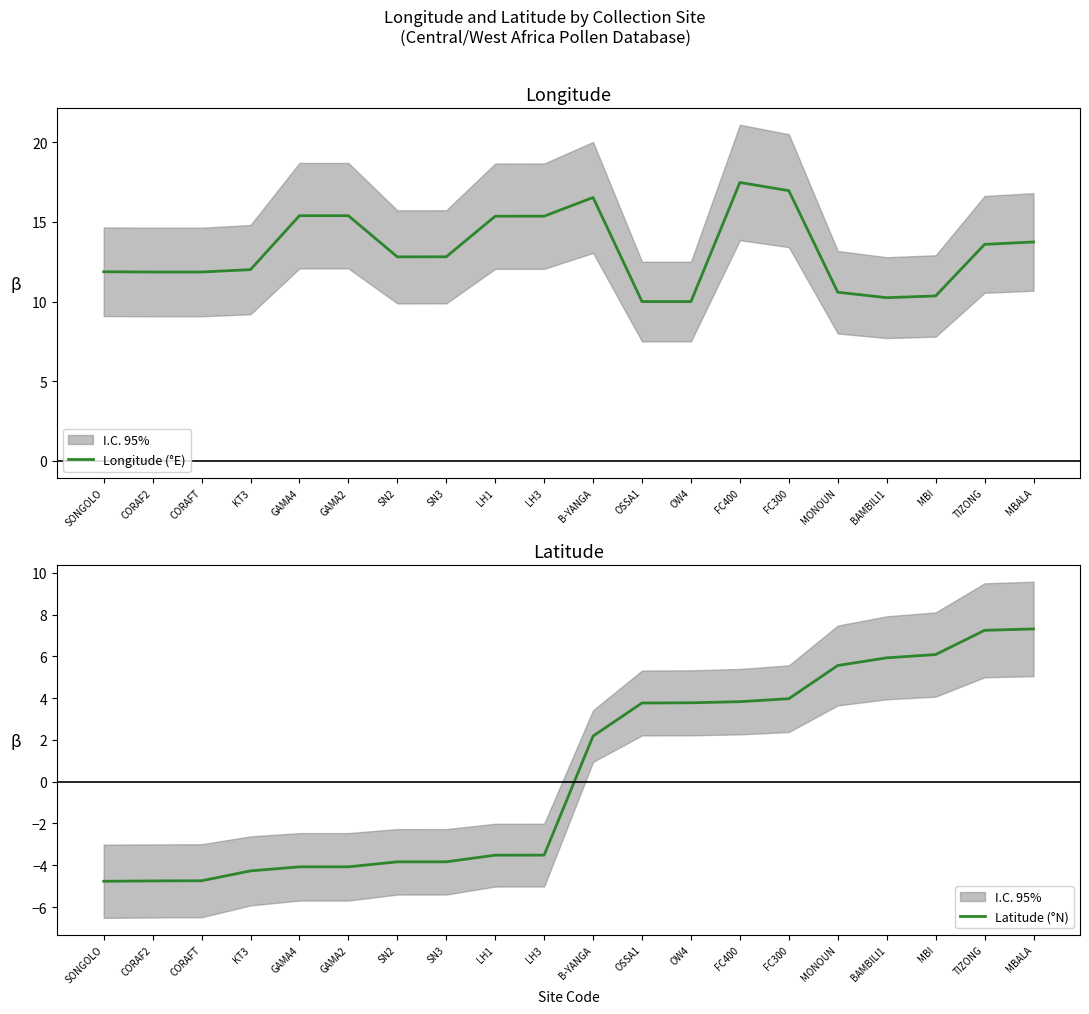

At how many categories does at least one series exceed 3?

20